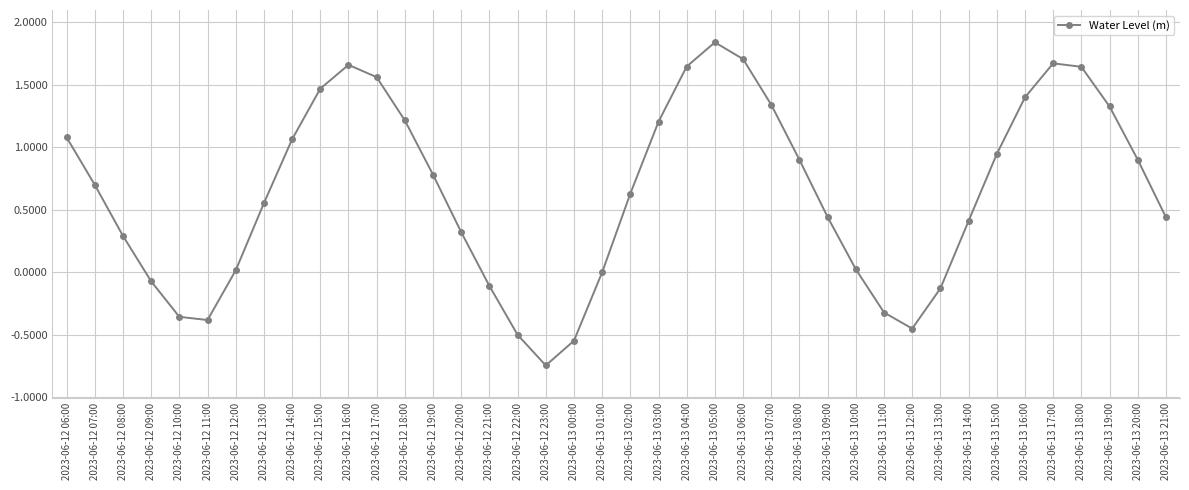

True or false: the data shows 0.5 at 2023-06-12 18:00.

False